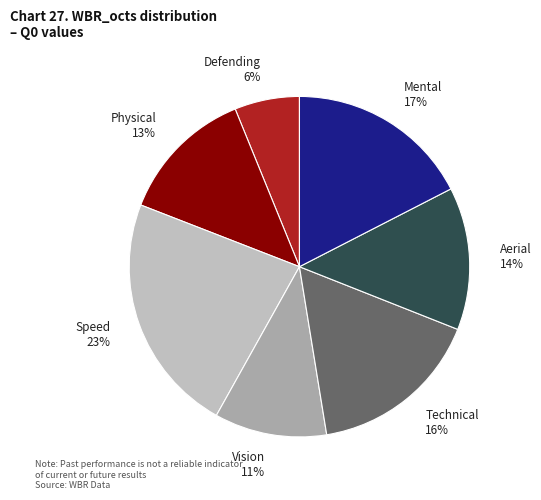

The Aerial 14% slice represents 1% of the pie. True or false?

False